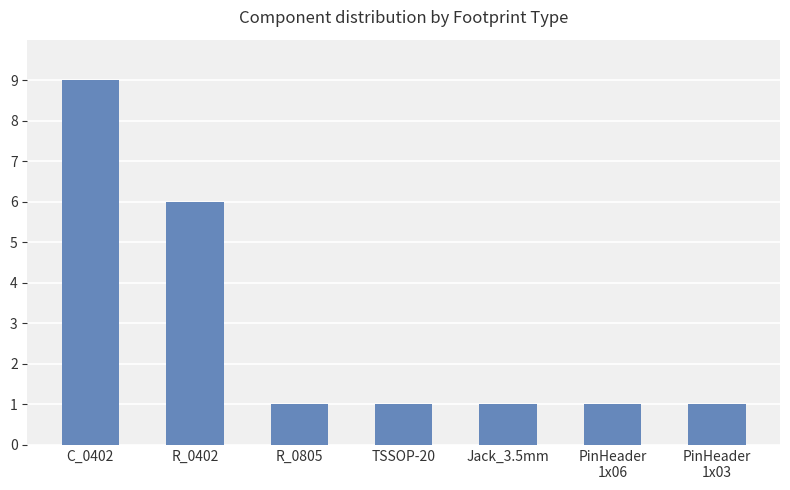

Where is the data nearest to the value 5?

R_0402